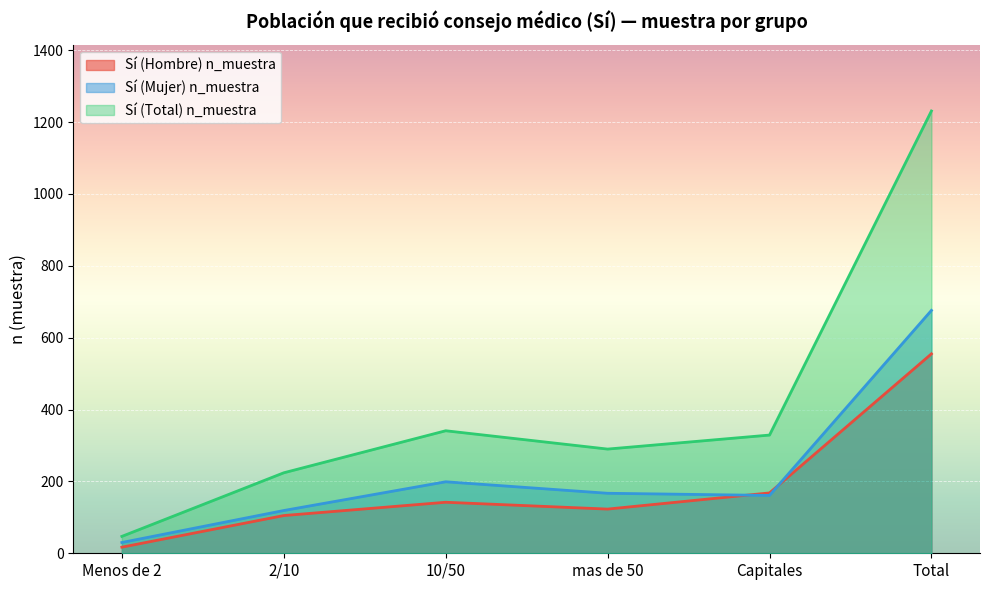

Reading right to left, extract all data points from this chart.

Sí (Hombre) n_muestra: Total=555	Capitales=168	mas de 50=123	10/50=142	2/10=105	Menos de 2=17
Sí (Mujer) n_muestra: Total=676	Capitales=161	mas de 50=167	10/50=199	2/10=119	Menos de 2=30
Sí (Total) n_muestra: Total=1231	Capitales=329	mas de 50=290	10/50=341	2/10=224	Menos de 2=47